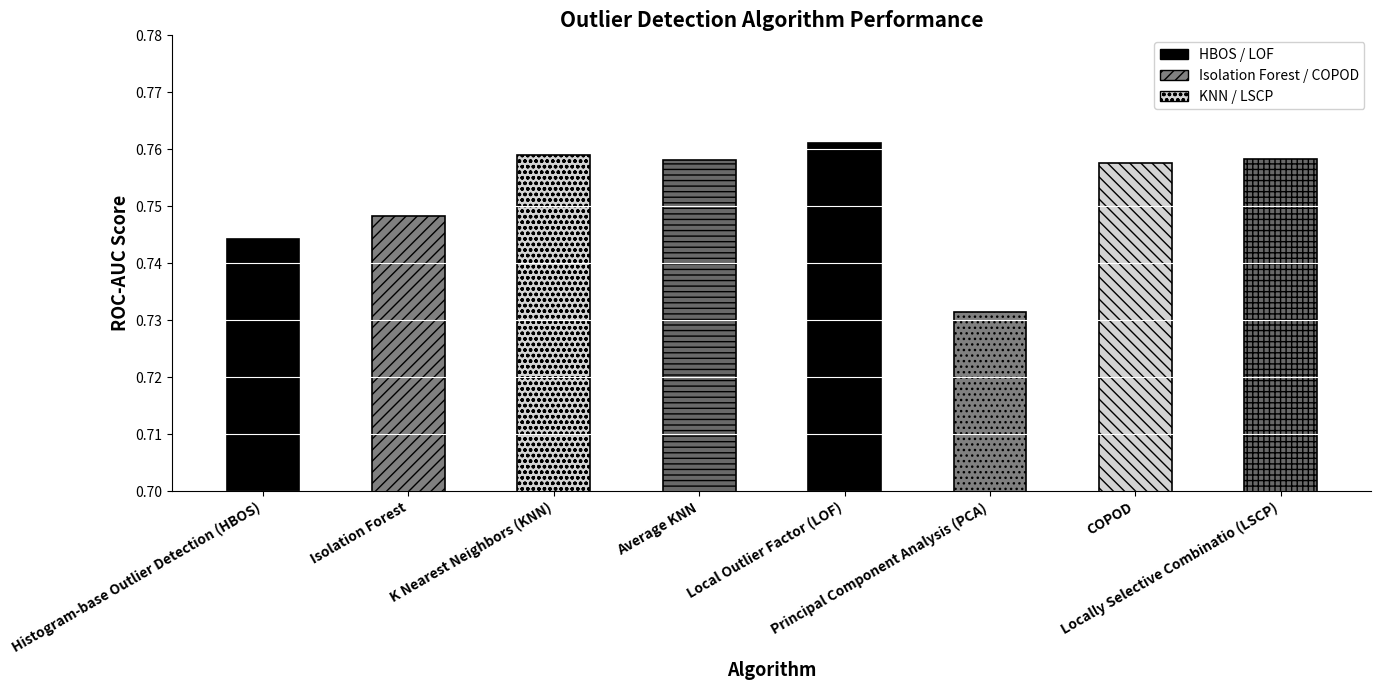

What is the sum of all values?

6.0